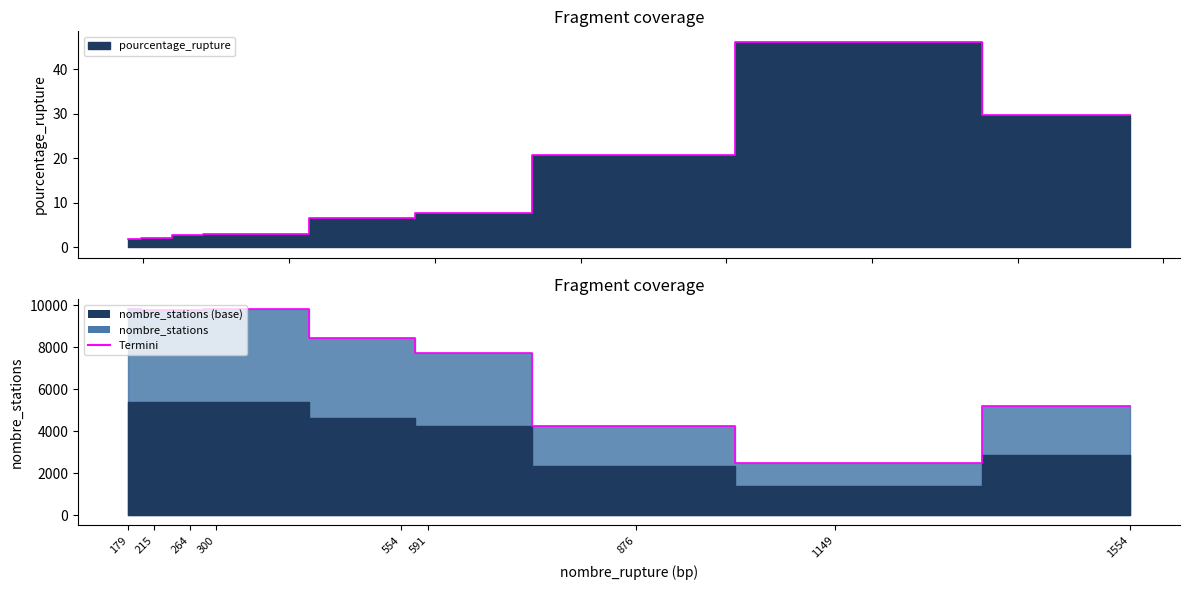

What is the difference between the maximum and minimum values in the pourcentage_rupture series?

44.4